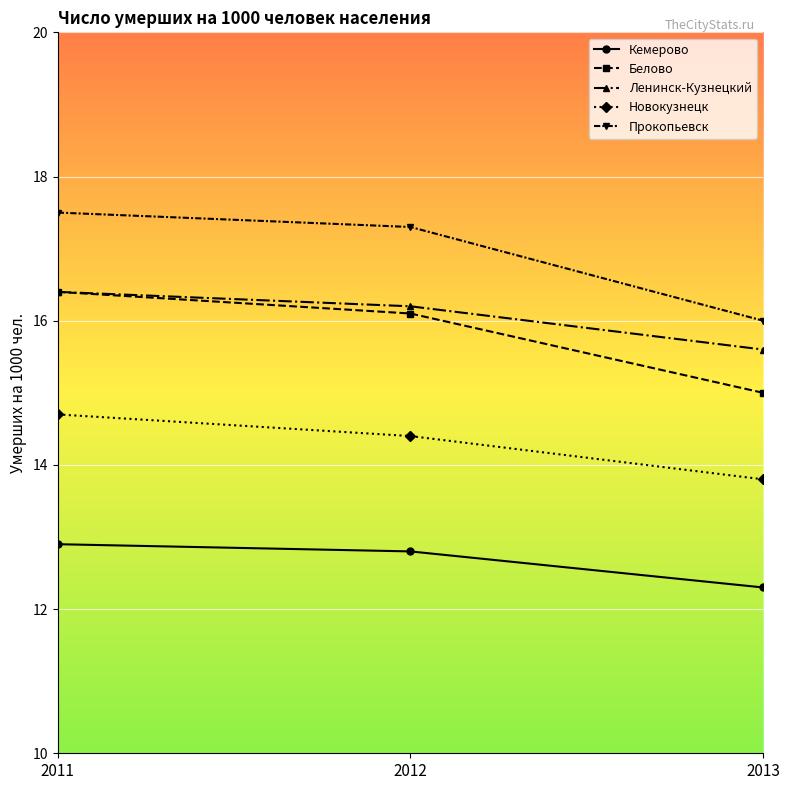

How many data points in Белово are less than 16?

1